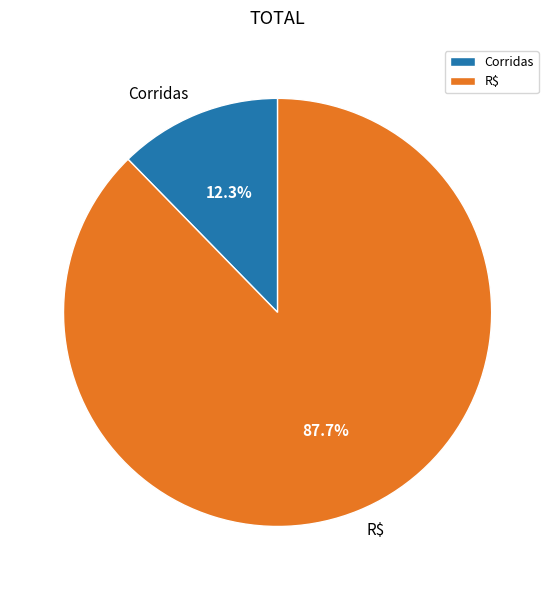

To the nearest percent, what percentage of the pie is R$?

88%